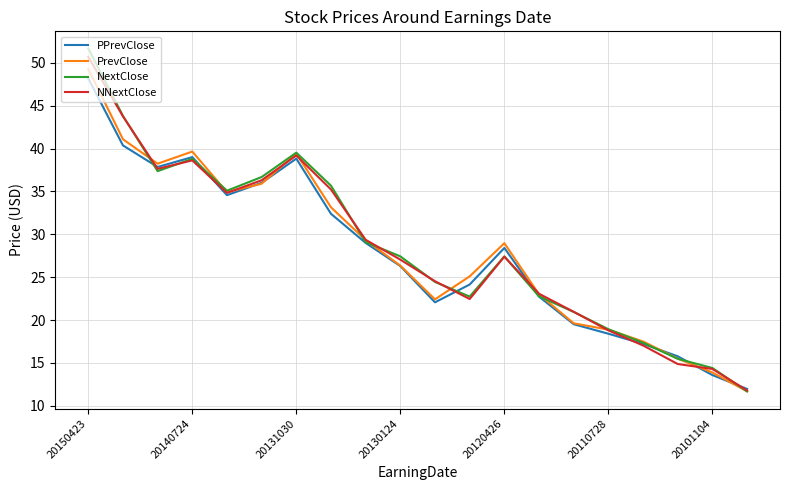

What is the minimum value shown in the chart?

11.7